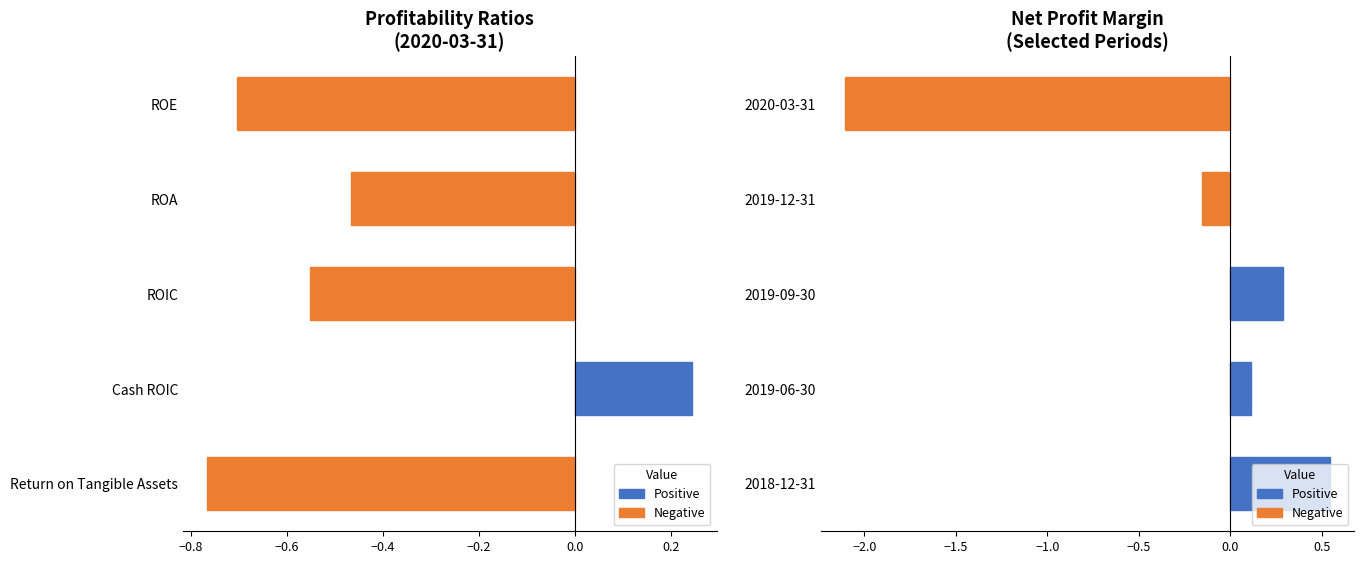

Does the chart contain stacked bars?

No